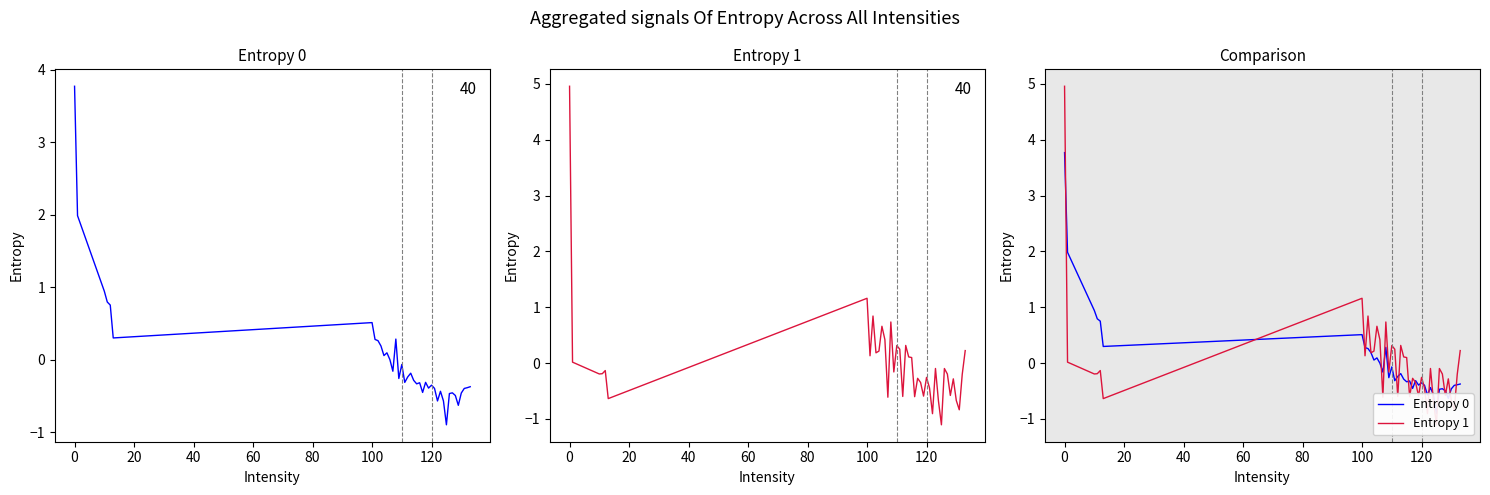

The Entropy 0 series shows 0.2 at 100. True or false?

False